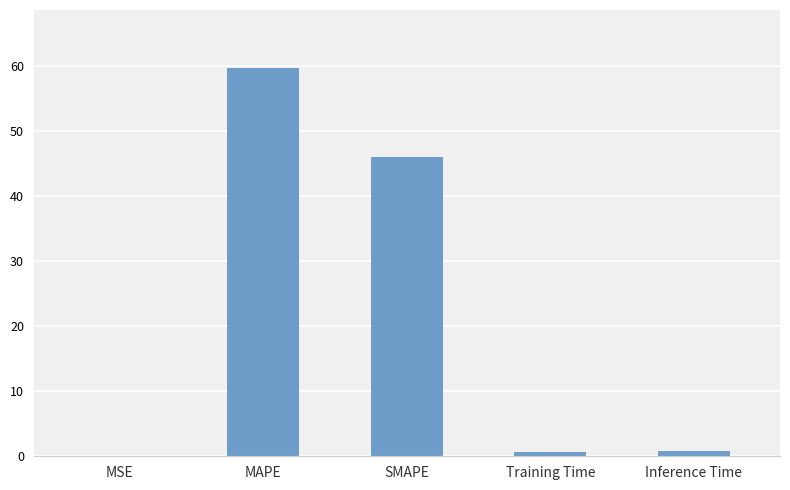

Approximately how many times larger is the value at SMAPE compared to MAPE?

0.8